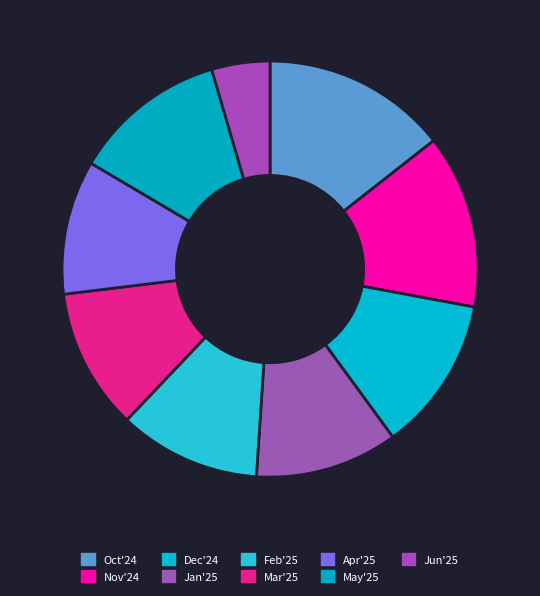

What is the change in value from Oct'24 to Jan'25?

-60